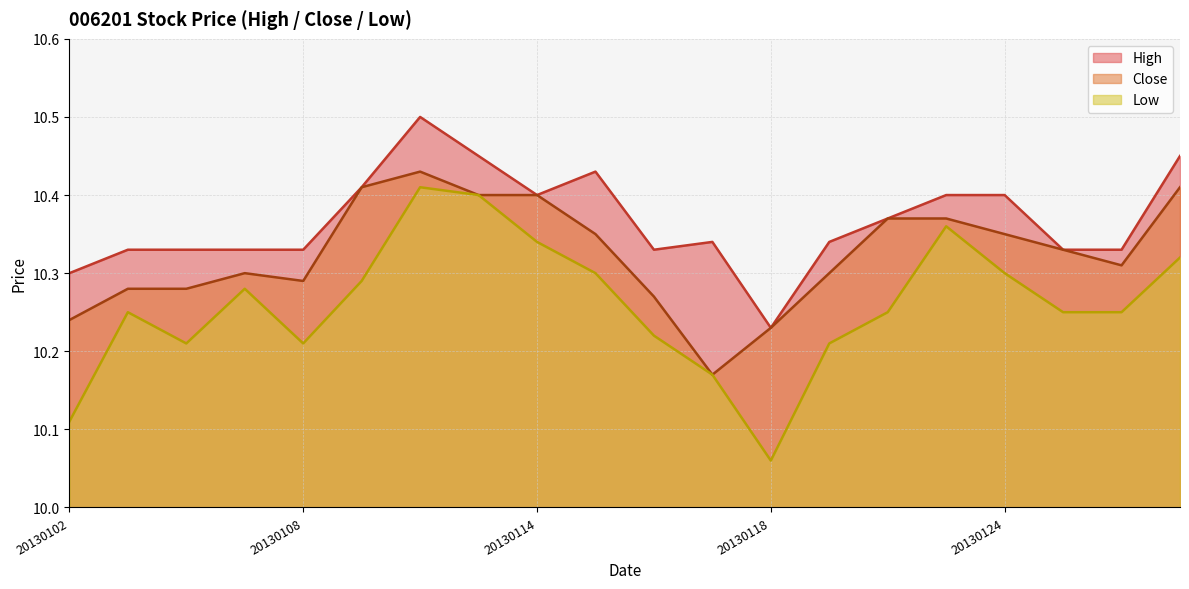

Which series has the largest total across all categories?

High